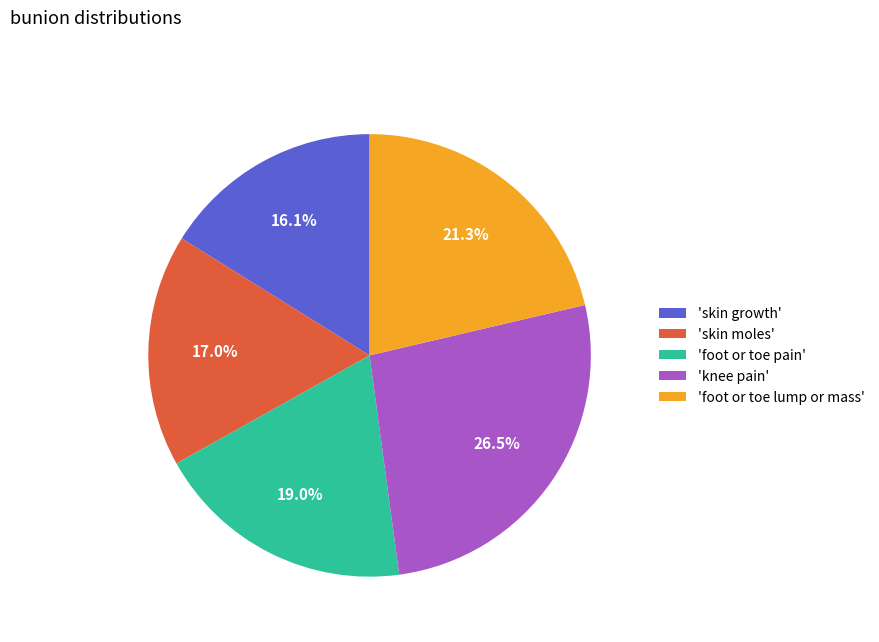

Is there a majority slice in this chart?

No